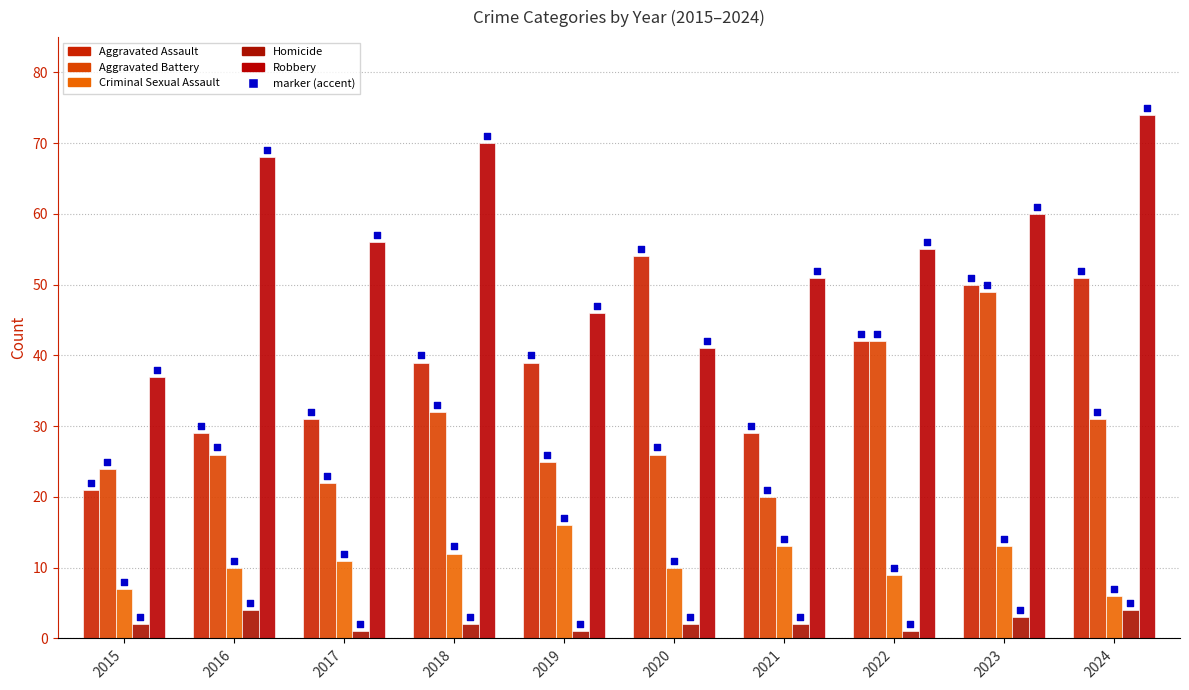

Which series has the widest spread of Y values?

Robbery